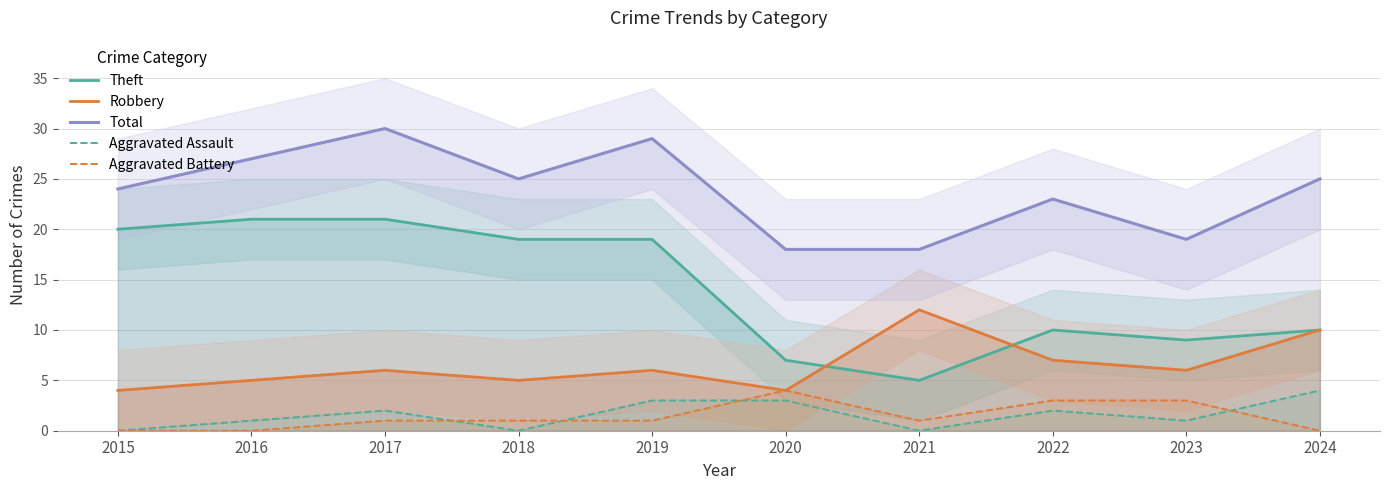

Which has a higher value, 2022 or 2020?

2022